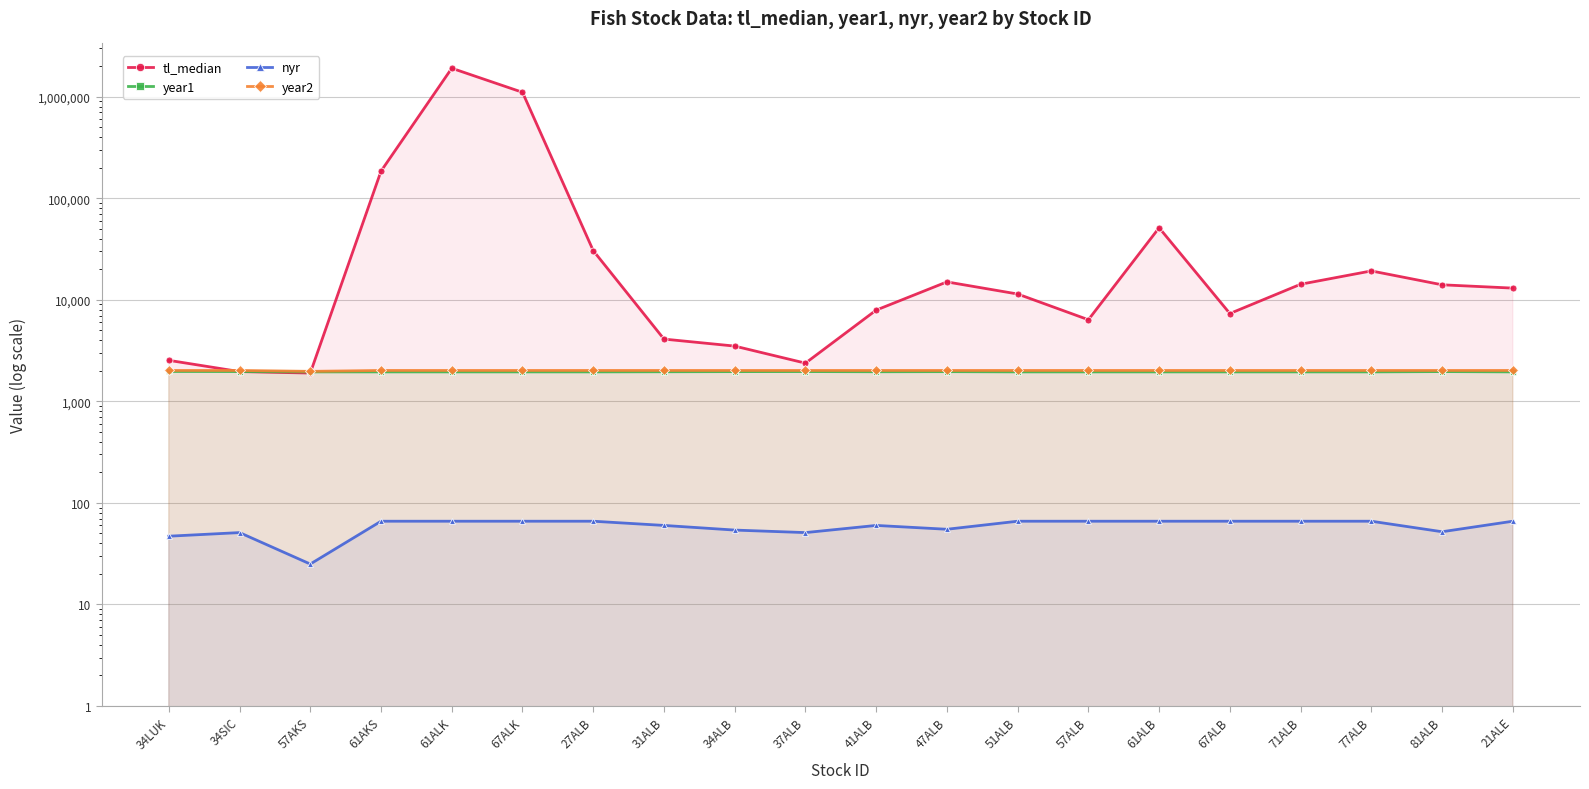

Which series ends up on top after the final intersection of year1 and tl_median?

tl_median